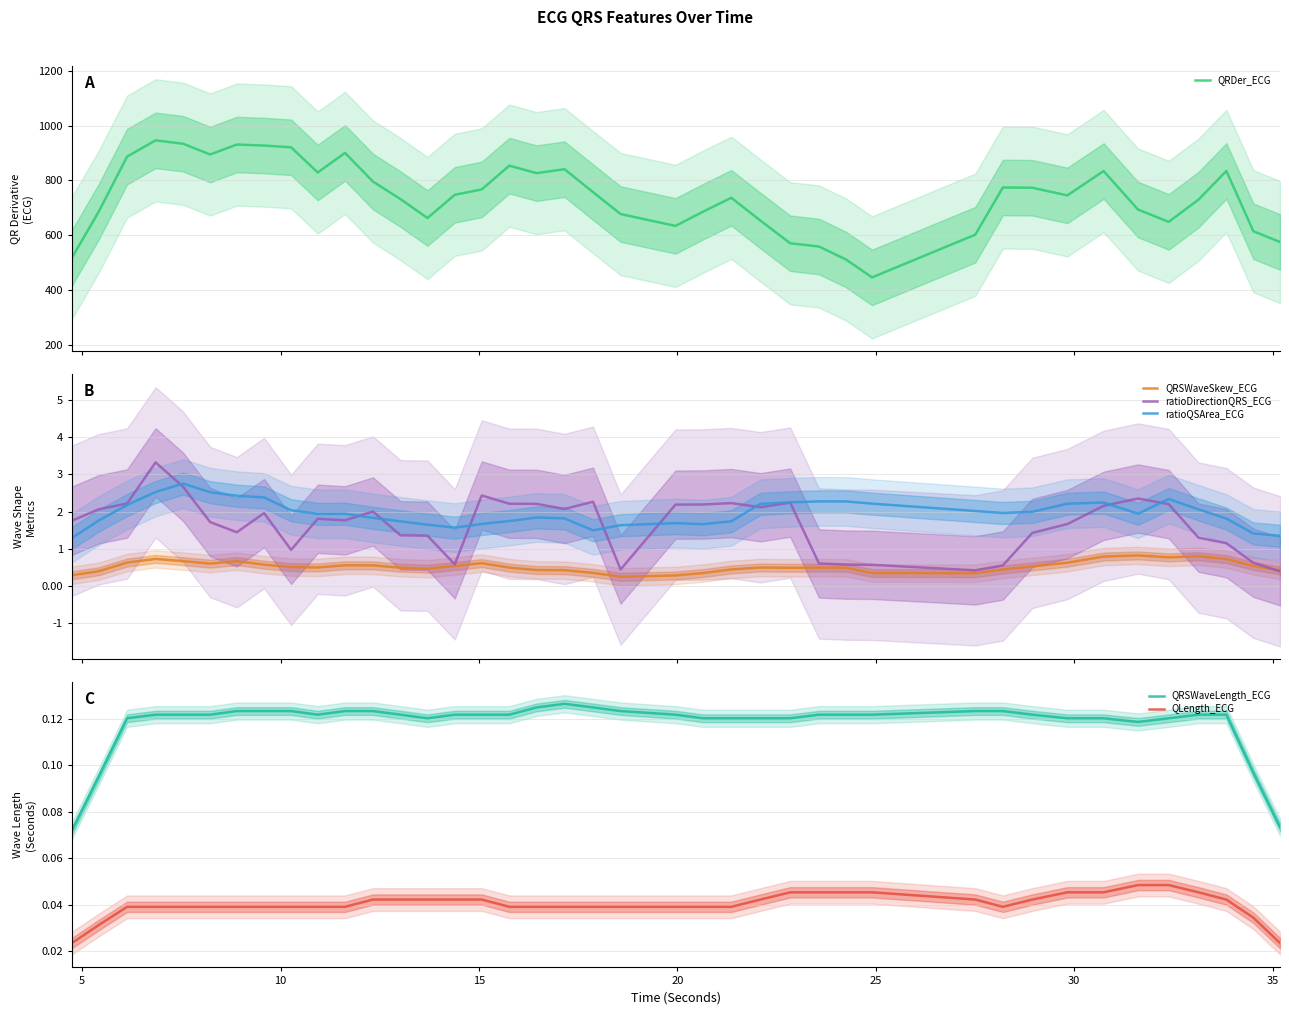

What is the minimum value for QRDer_ECG?

445.6